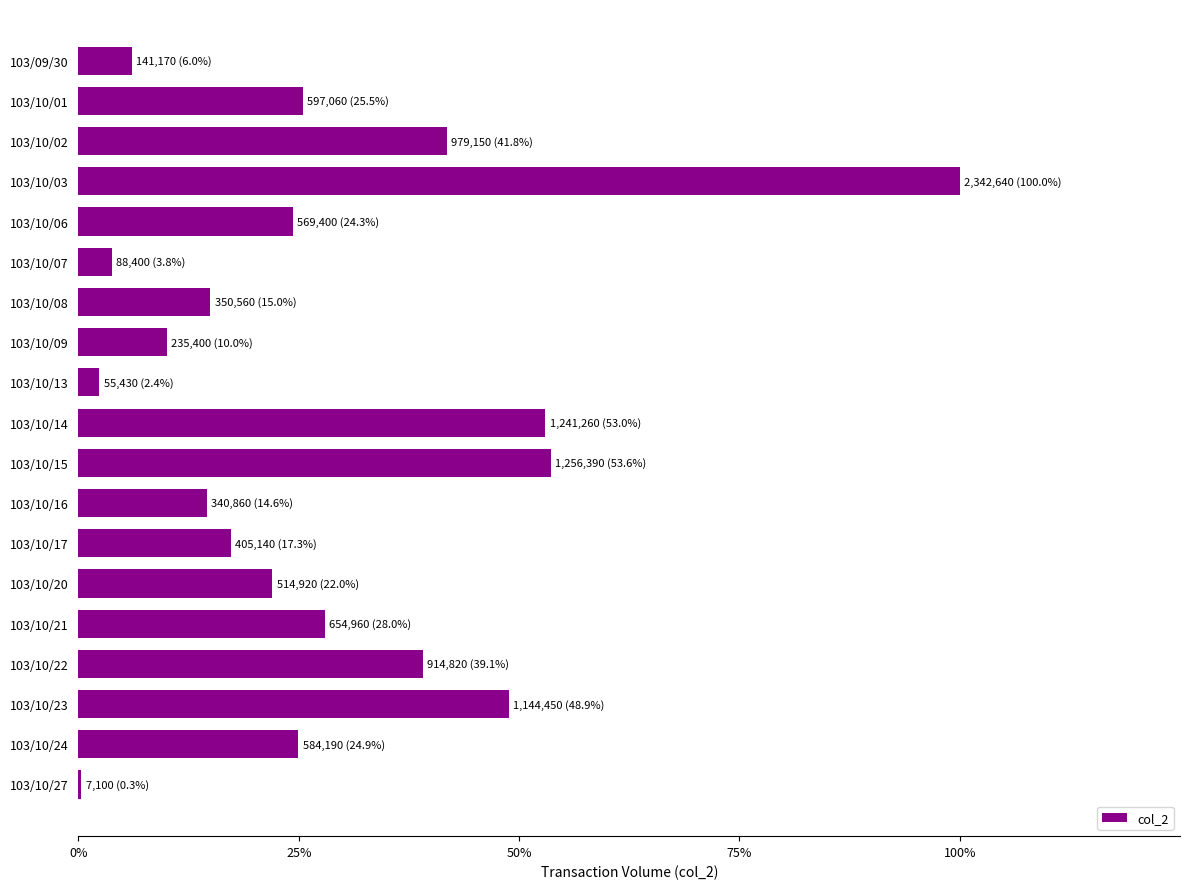

How many data points does each series have?

19